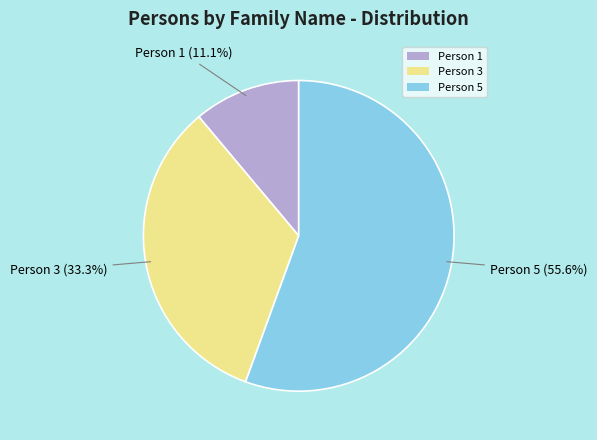

To the nearest percent, what is the difference between the Person 5 and Person 1 slice percentages?

44%